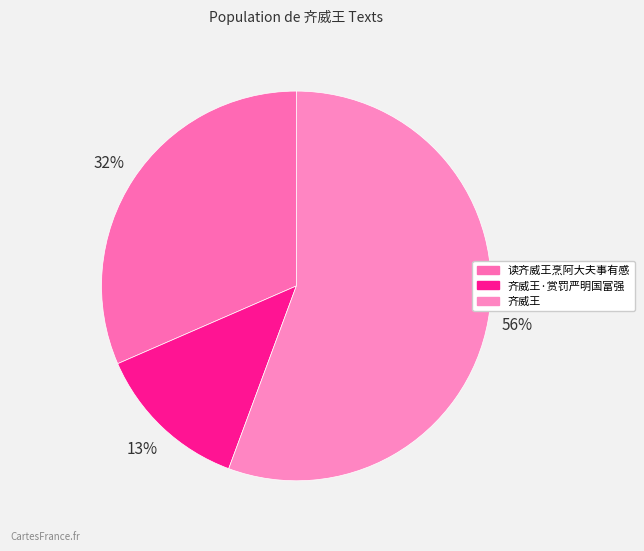

Count the number of slices in the pie.

3